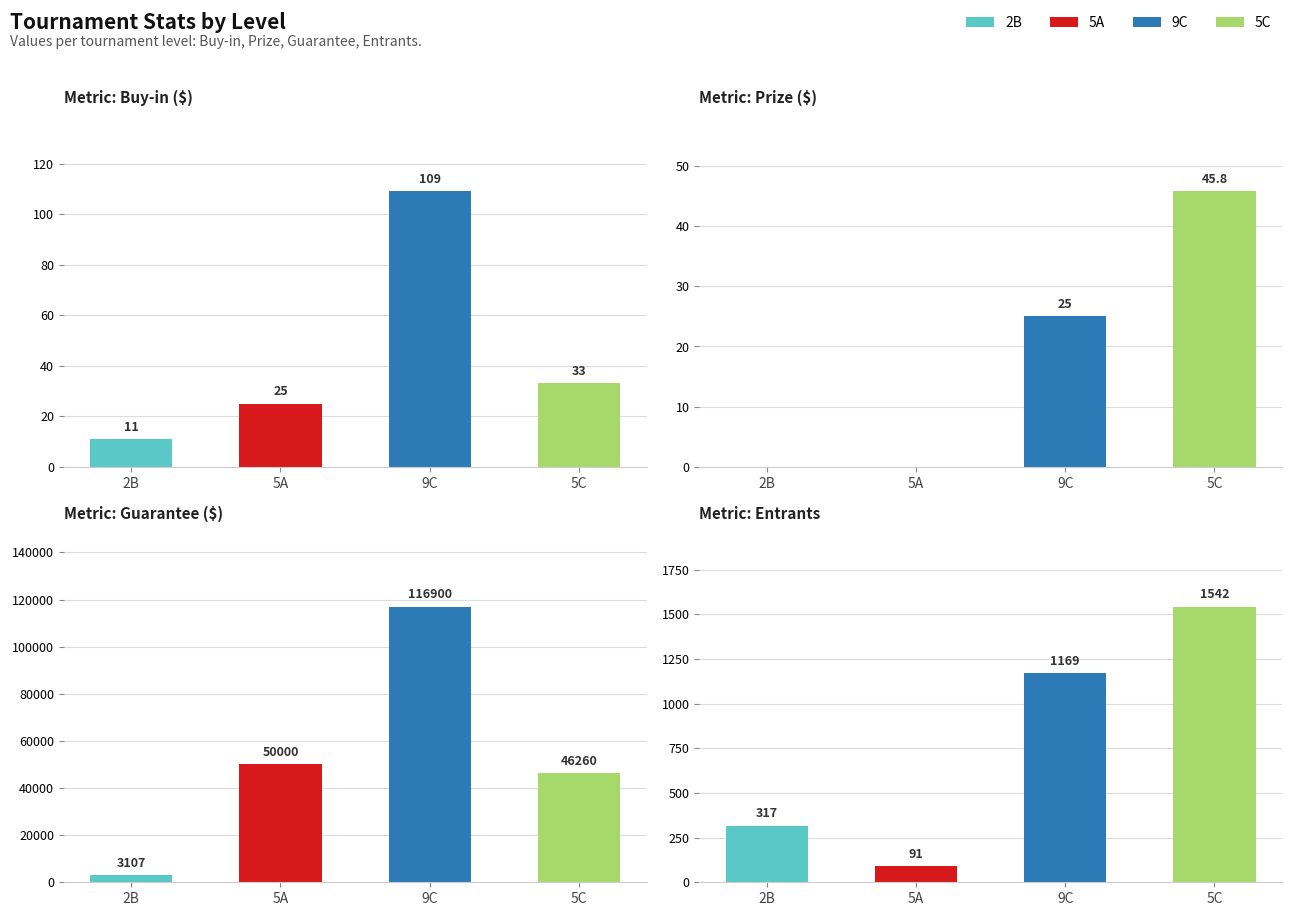

What is the difference between the maximum and minimum values in the Entrants series?

1451.0